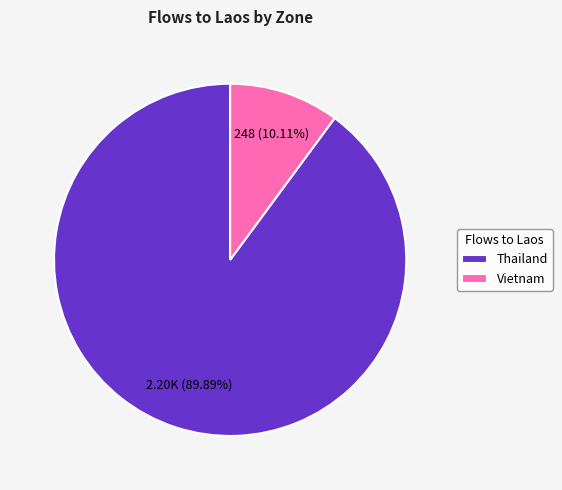

Which slice is the largest?

Thailand